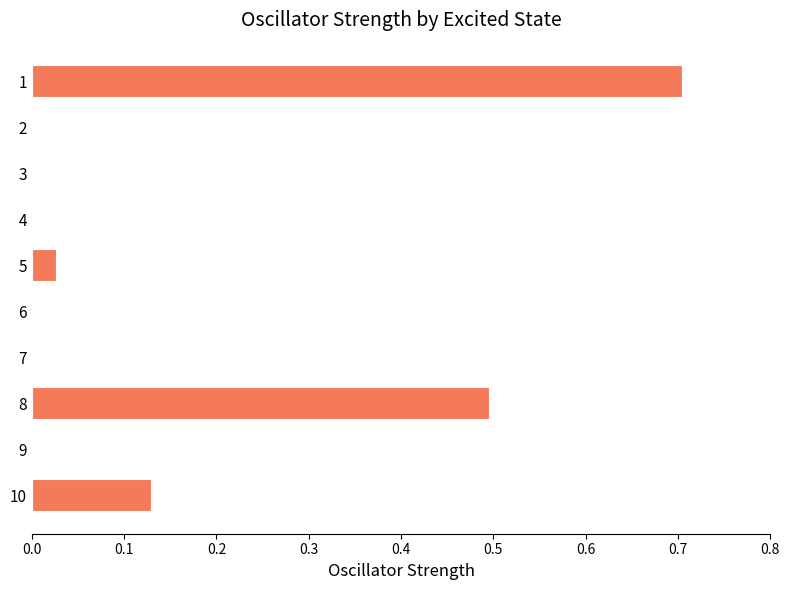

How many data points does each series have?

10